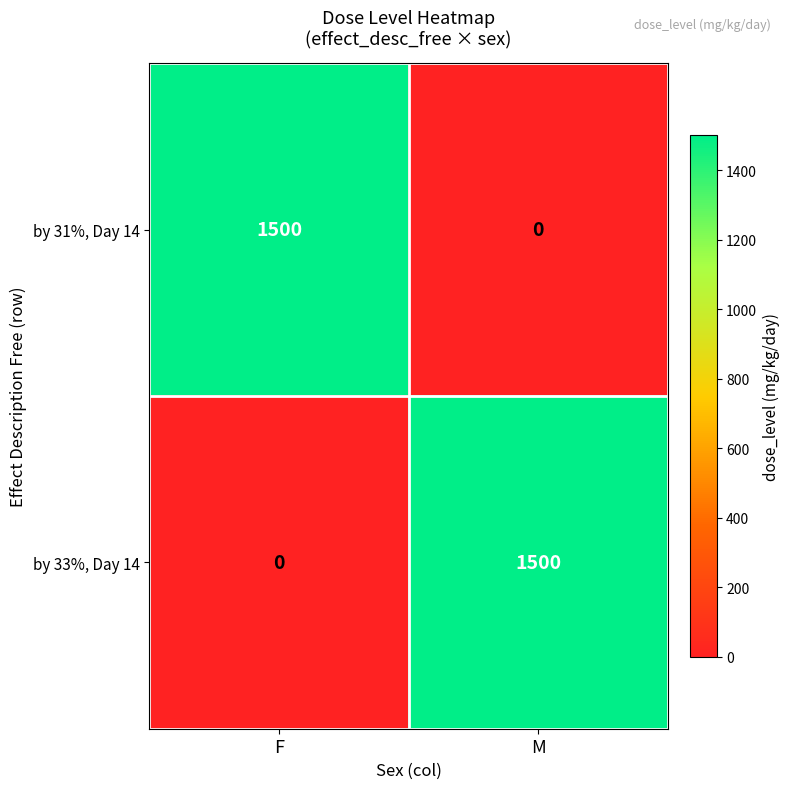

At M, list the series in order from largest to smallest.

by 33%, Day 14, by 31%, Day 14